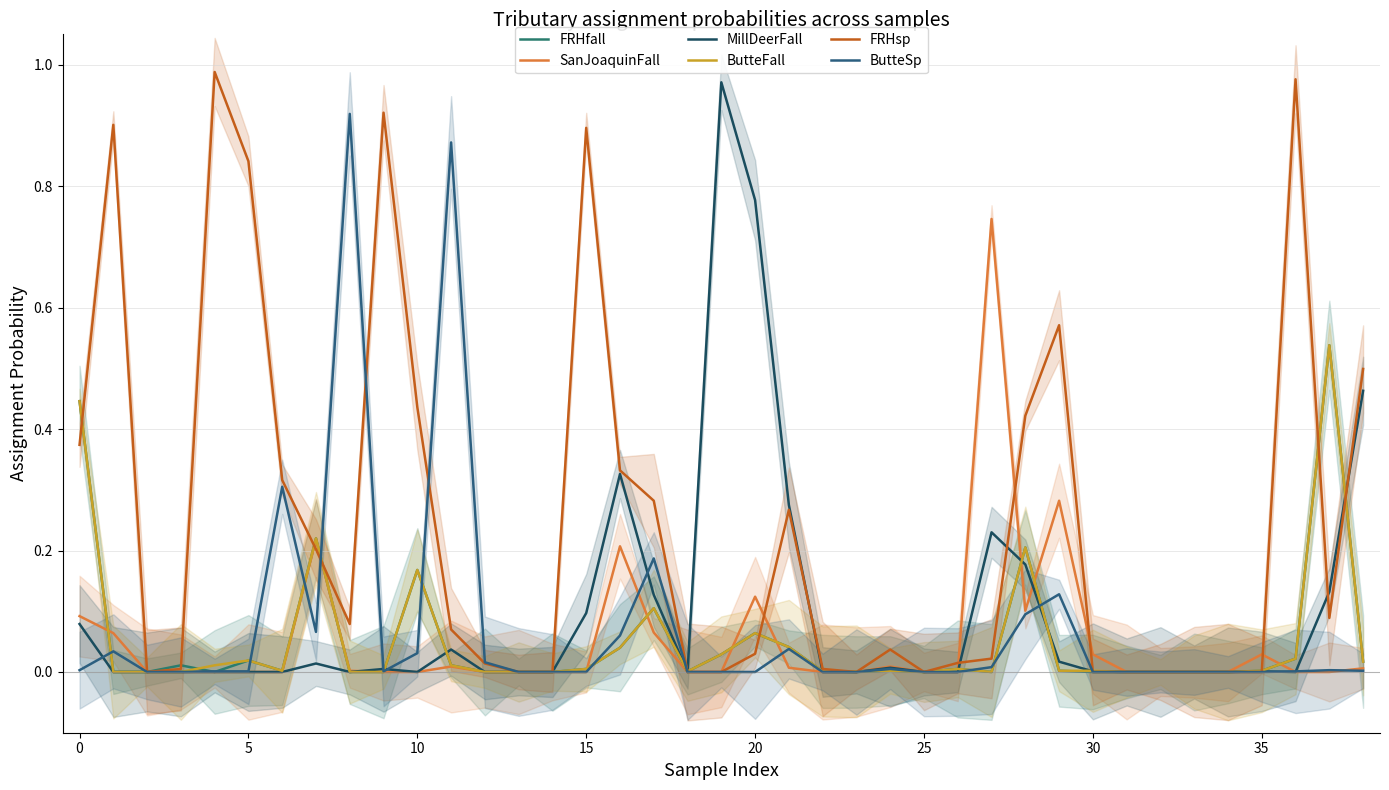

Is it true that FRHsp equals 0.3 at 21?

True